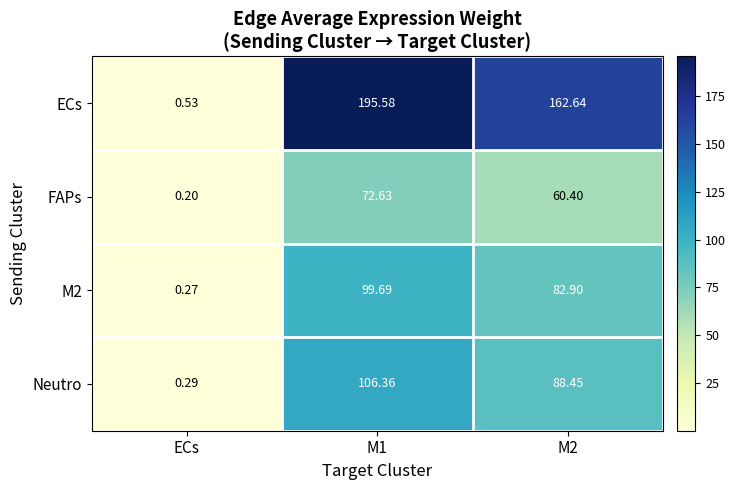

Is the value of ECs at M2 greater than the value of M2 at ECs?

Yes